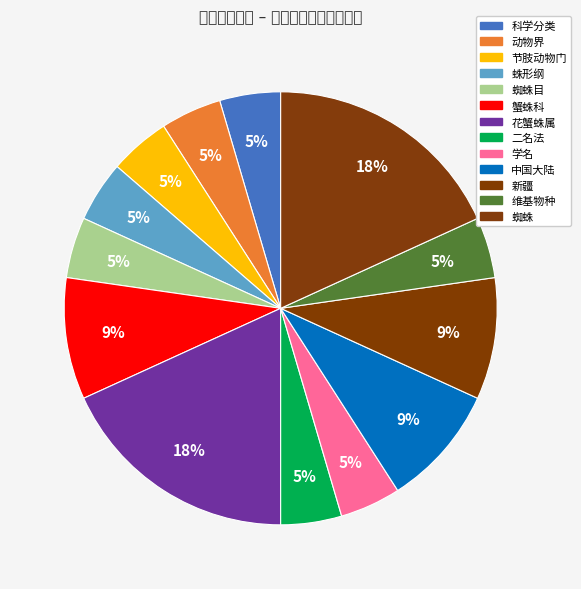

Which category has the smallest portion of the pie?

科学分类